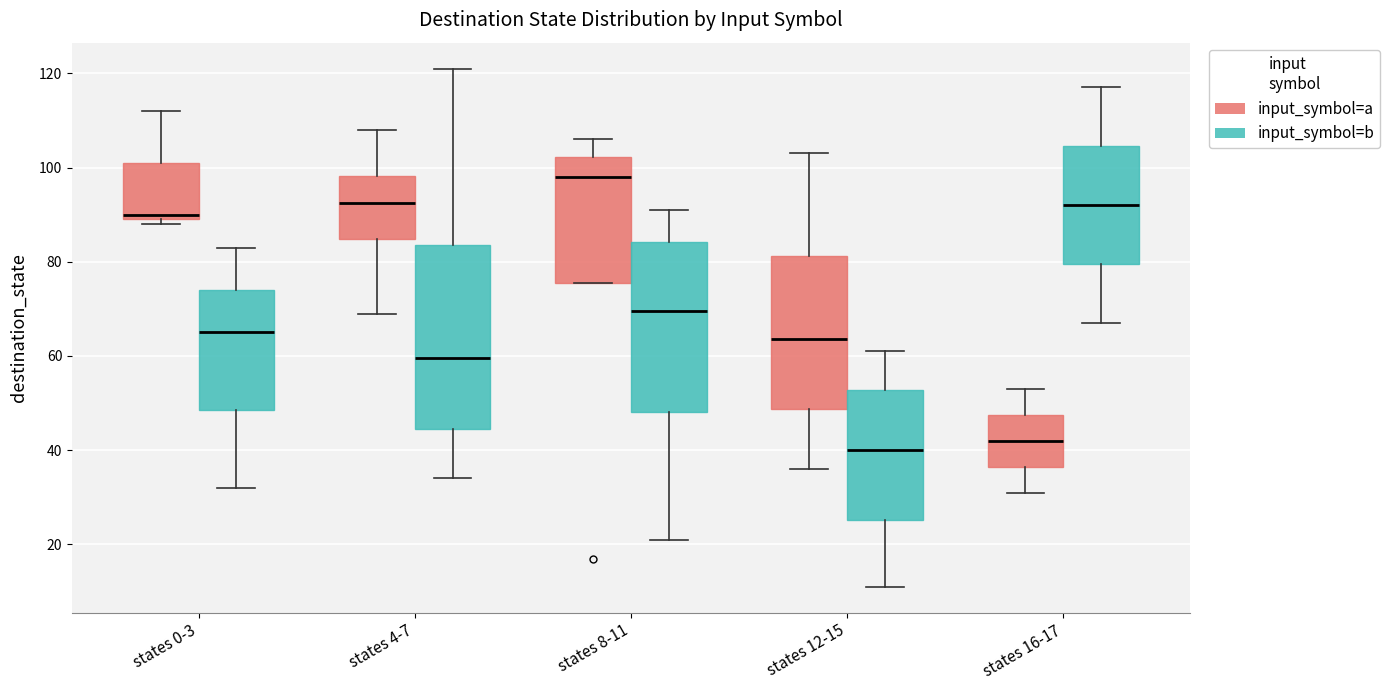

Reading left to right, transcribe this box plot: for each box, give where its median line is, the range the box spans, and where its two whiskers end, as read against the y-axis. The values are not printed on the chart, so give them approximately, as read against the axis.

states 0-3 (input_symbol=a): median 90 (just above the box's lower edge), box 90 to 102, whiskers 88 to 112
states 0-3 (input_symbol=b): median 66, box 48 to 74, whiskers 32 to 84
states 4-7 (input_symbol=a): median 92, box 84 to 98, whiskers 70 to 108
states 4-7 (input_symbol=b): median 60, box 44 to 84, whiskers 34 to 122
states 8-11 (input_symbol=a): median 98, box 76 to 102, whiskers 76 to 106
states 8-11 (input_symbol=b): median 70, box 48 to 84, whiskers 22 to 92
states 12-15 (input_symbol=a): median 64, box 48 to 82, whiskers 36 to 104
states 12-15 (input_symbol=b): median 40, box 26 to 52, whiskers 12 to 62
states 16-17 (input_symbol=a): median 42, box 36 to 48, whiskers 32 to 54
states 16-17 (input_symbol=b): median 92, box 80 to 104, whiskers 68 to 118